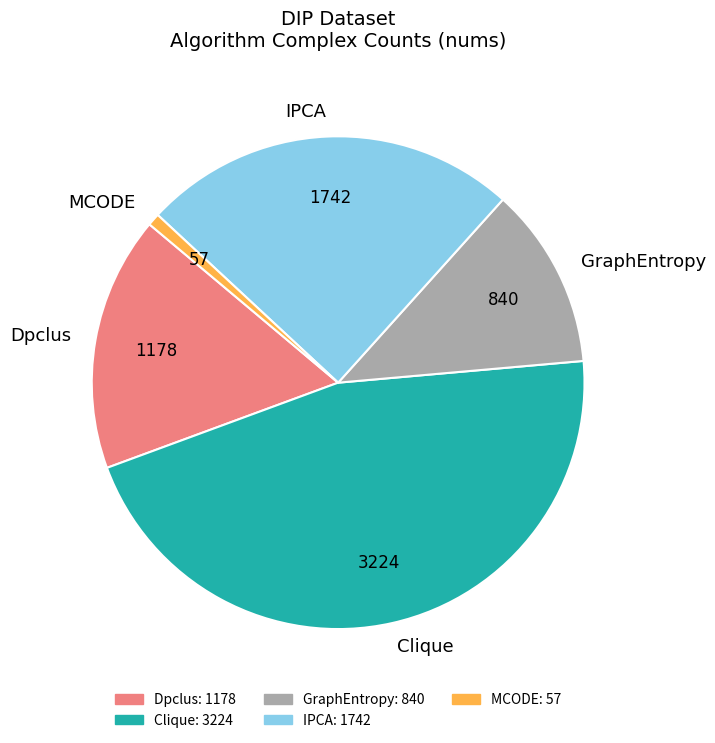

Is there any slice that represents more than half of the pie?

No